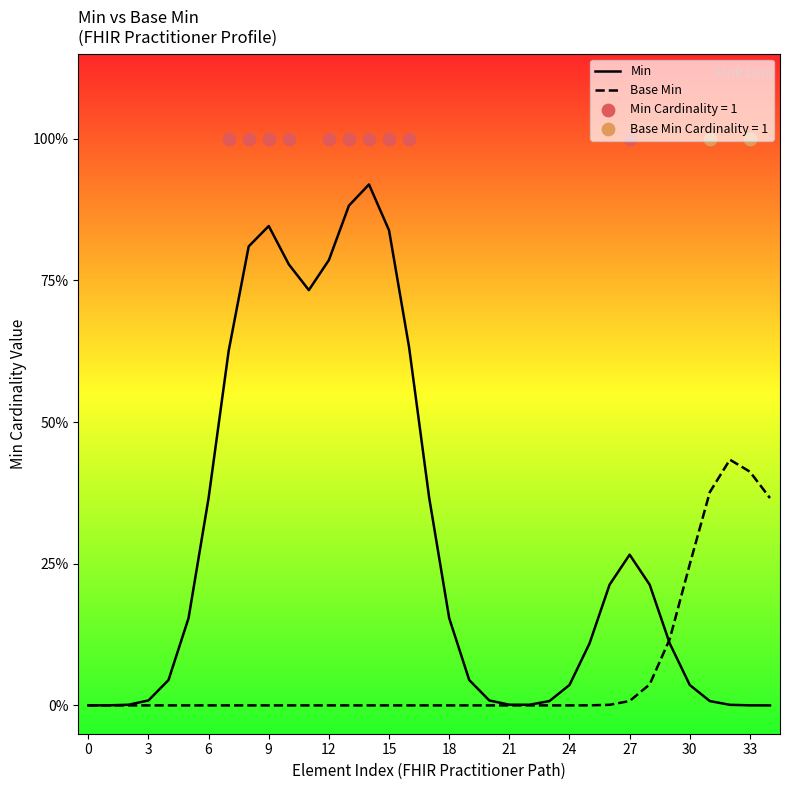

Is the value of Base Min at 21 greater than the value of Min at 12?

No